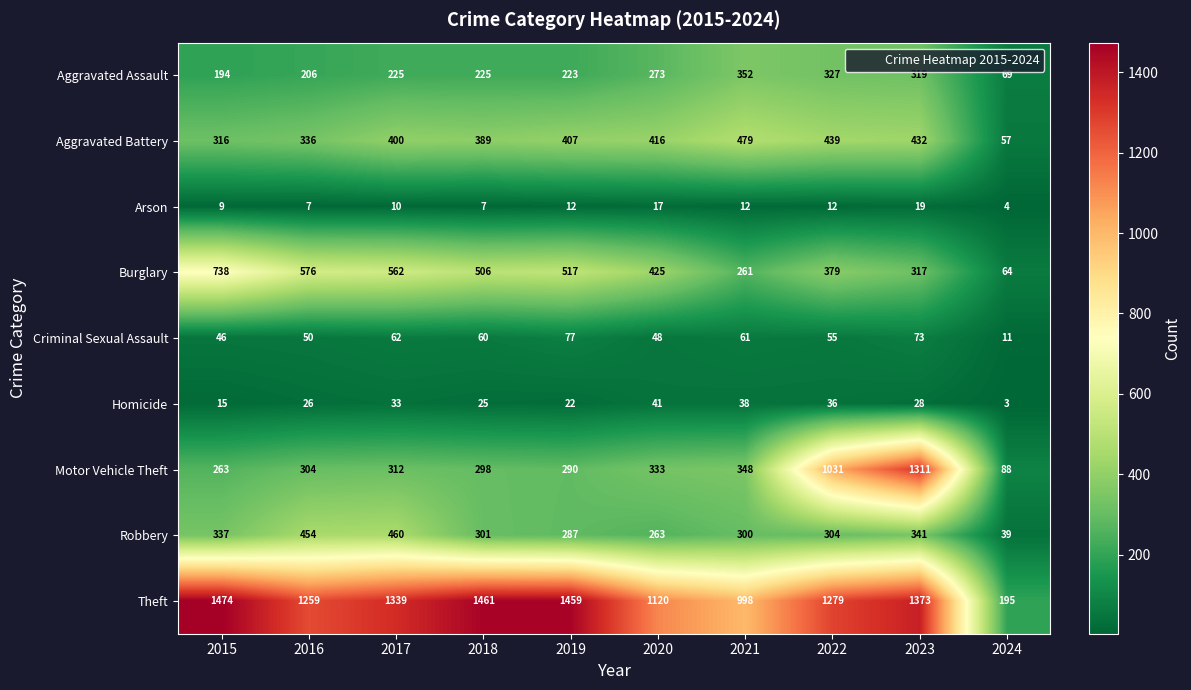

What is the sum of all Criminal Sexual Assault values?

543